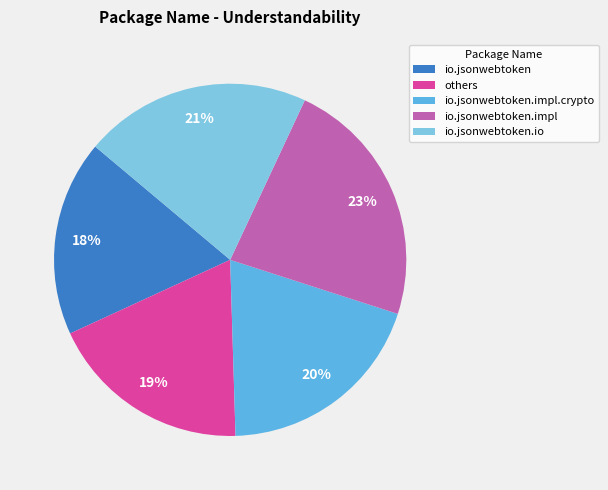

Does io.jsonwebtoken.io represent more than half of the total?

No